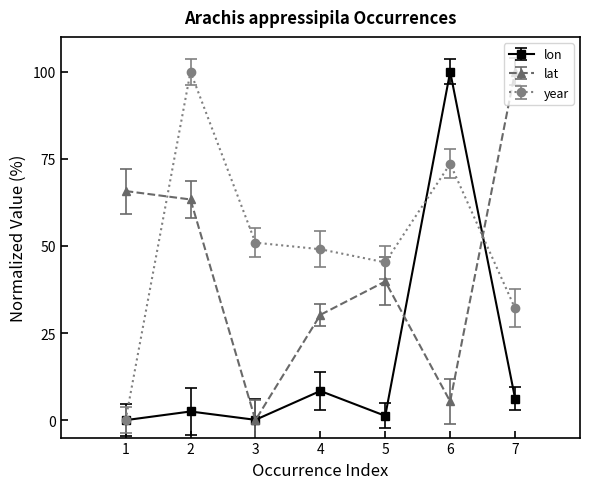

What is the difference between the second highest and minimum values in the lat series?

65.8